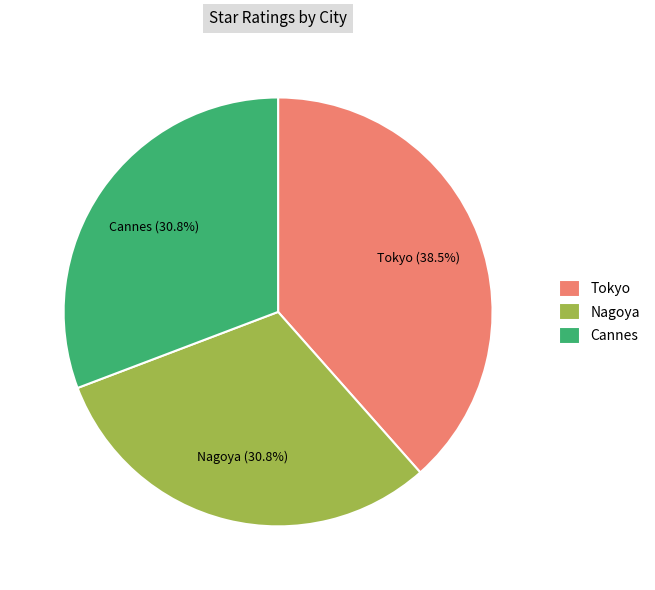

To the nearest percent, what is the difference between the Nagoya and Tokyo slice percentages?

8%